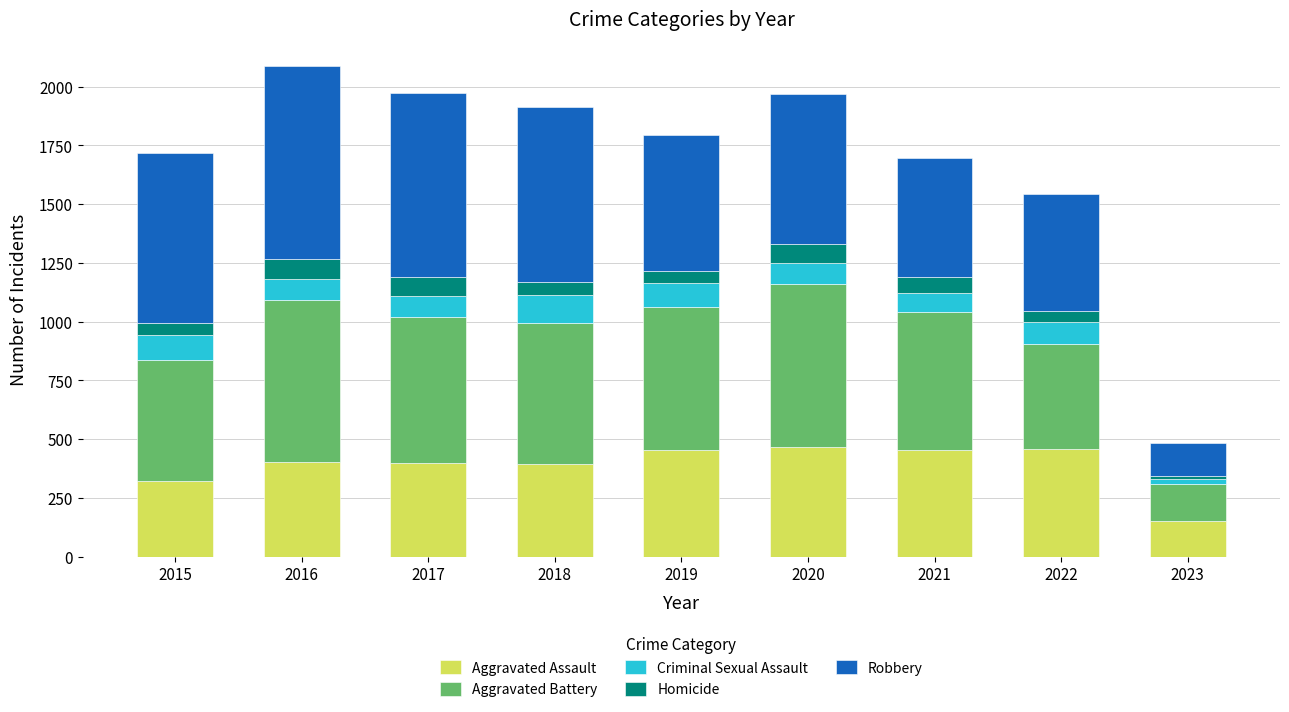

What is the minimum value for Aggravated Assault?

152